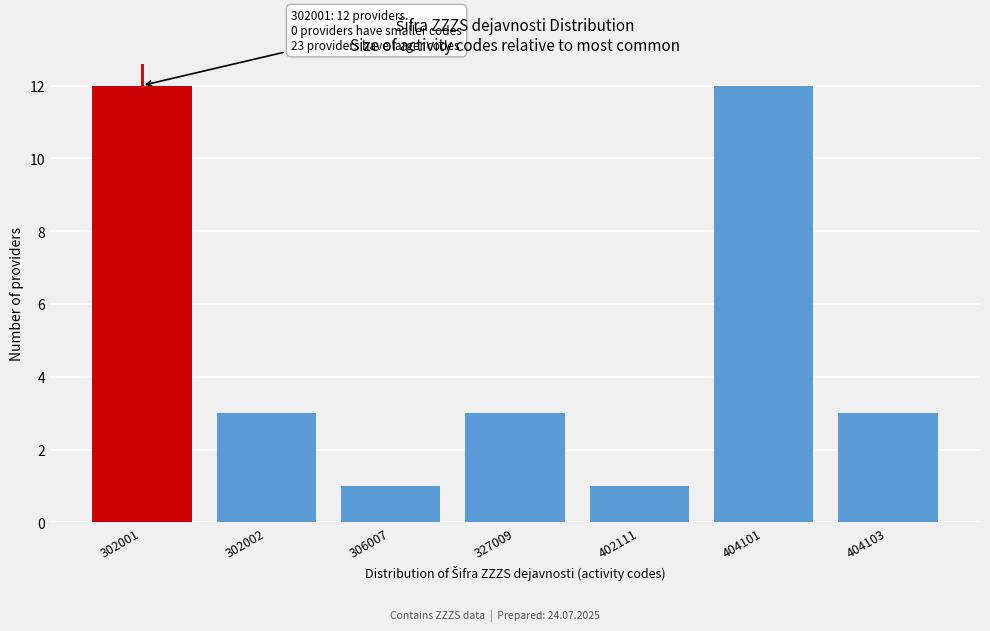

Reading right to left, list all the values displayed in this chart.

404103=3	404101=12	402111=1	327009=3	306007=1	302002=3	302001=12